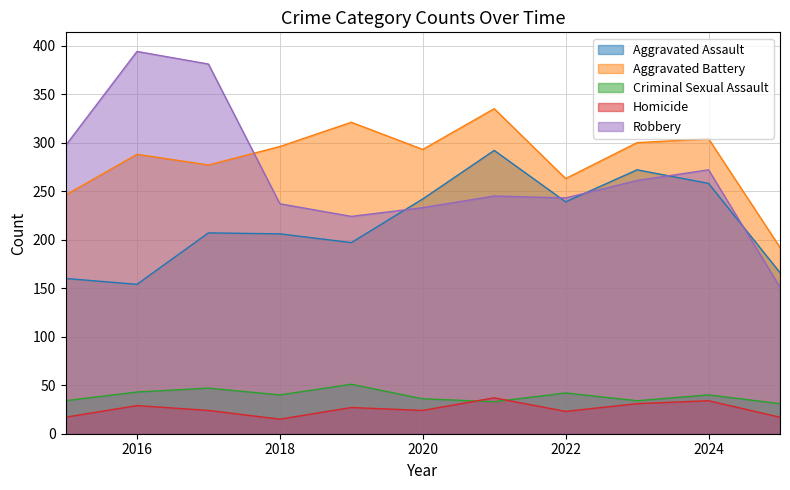

True or false: Aggravated Battery and Aggravated Assault intersect in this chart.

False